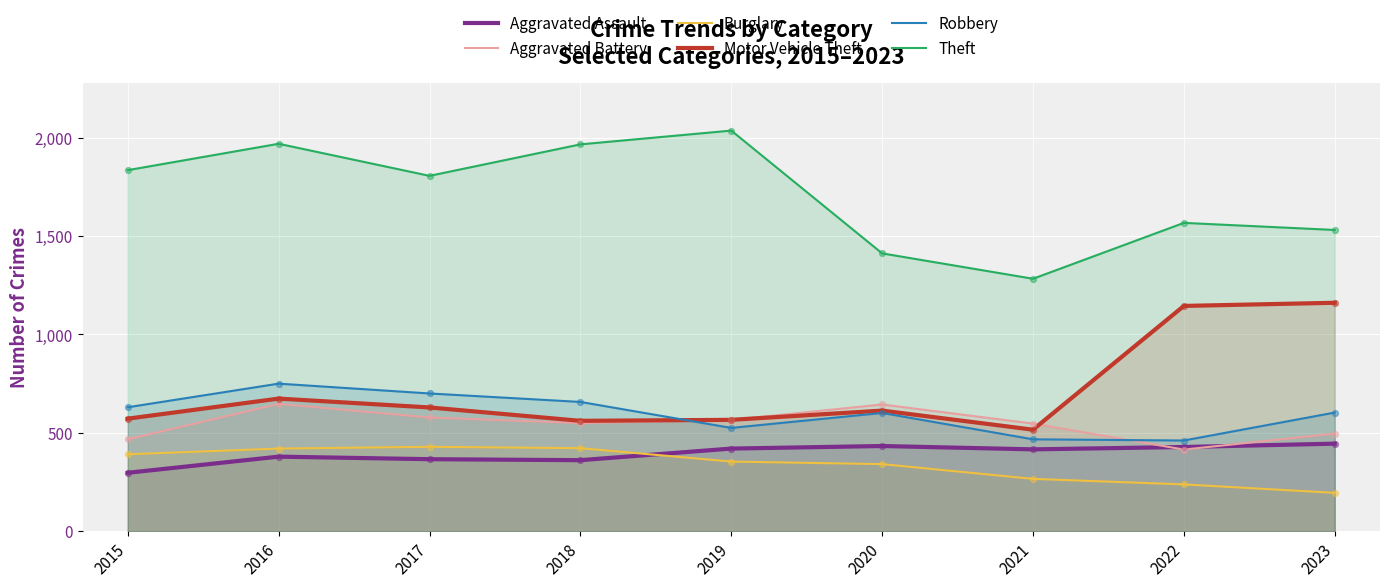

What are all the series names shown in the legend?

Aggravated Assault, Aggravated Battery, Burglary, Motor Vehicle Theft, Robbery, Theft